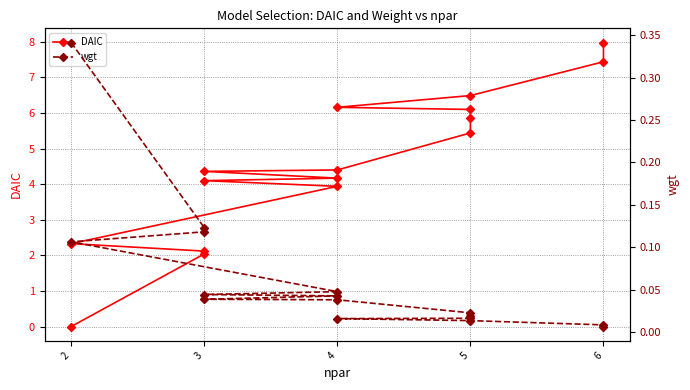

True or false: DAIC and wgt cross at least once.

True